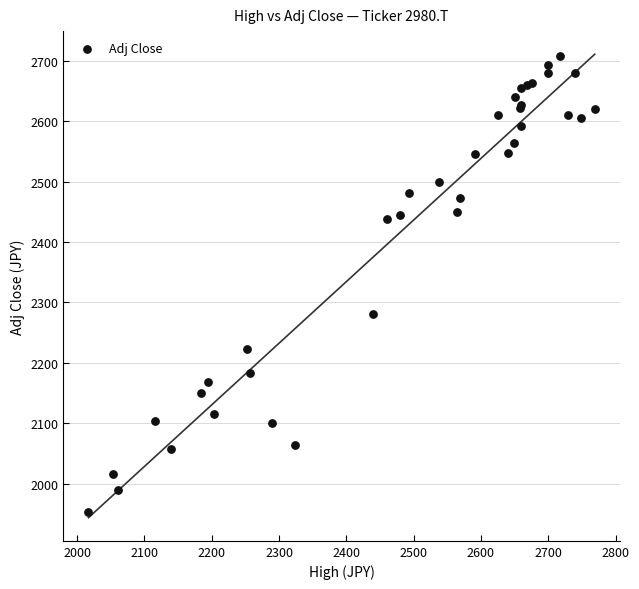

What Y value in the scatter plot is closest to 2330?

2281